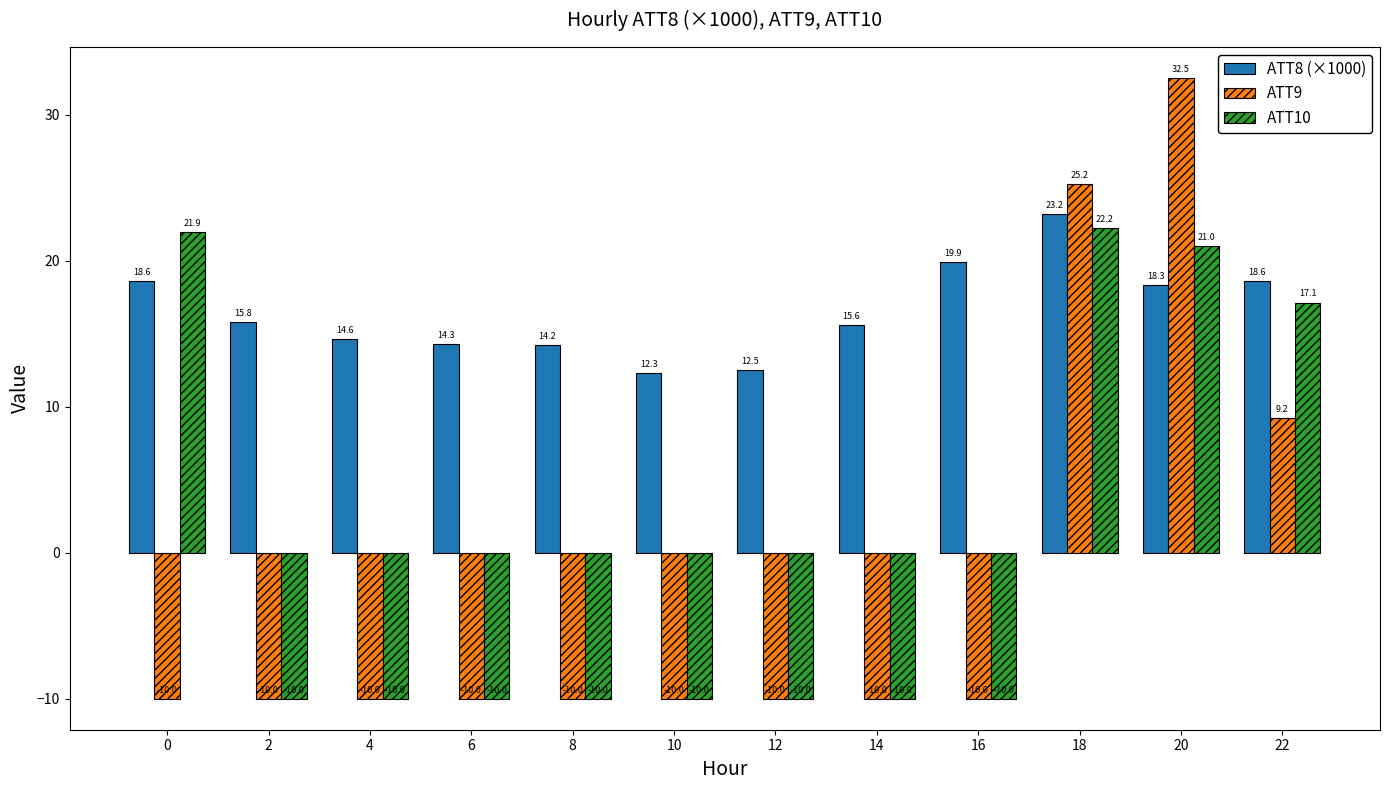

What are all the series names shown in the legend?

ATT8 (×1000), ATT9, ATT10